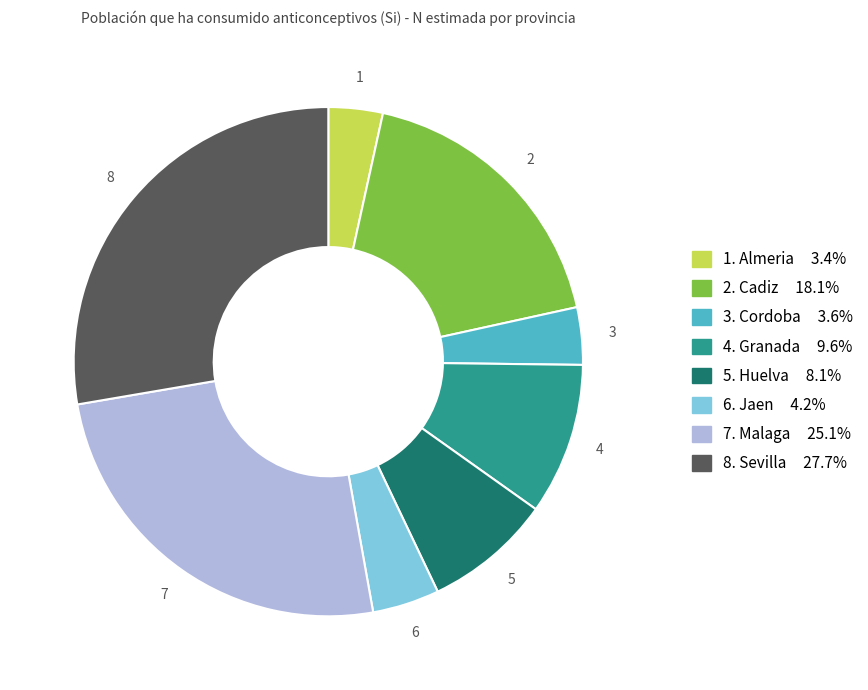

Does any single category account for the majority?

No